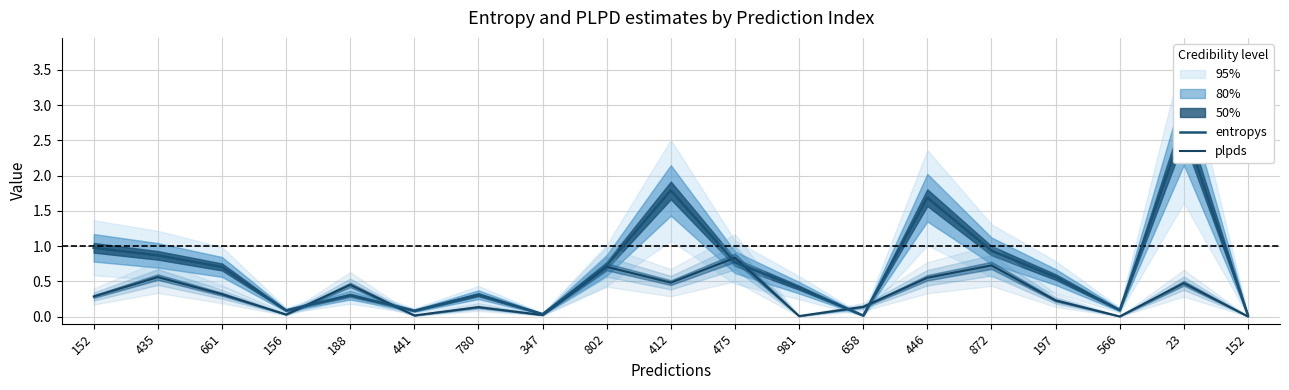

Is the value of entropys at 658 greater than the value of plpds at 802?

No